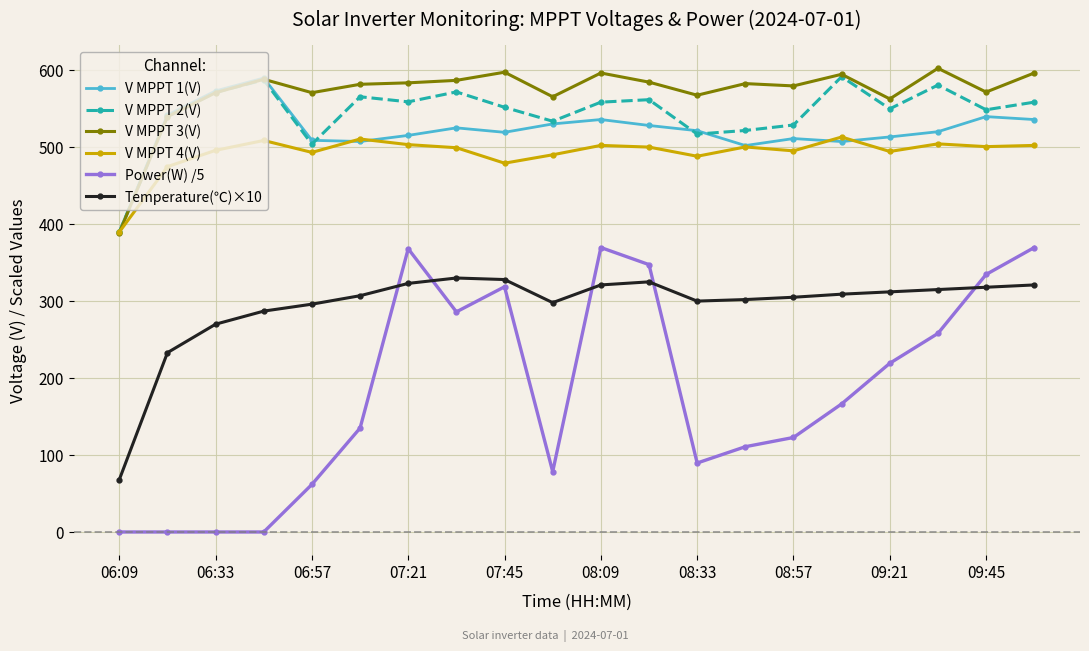

Which series has the largest total across all categories?

V MPPT 3(V)